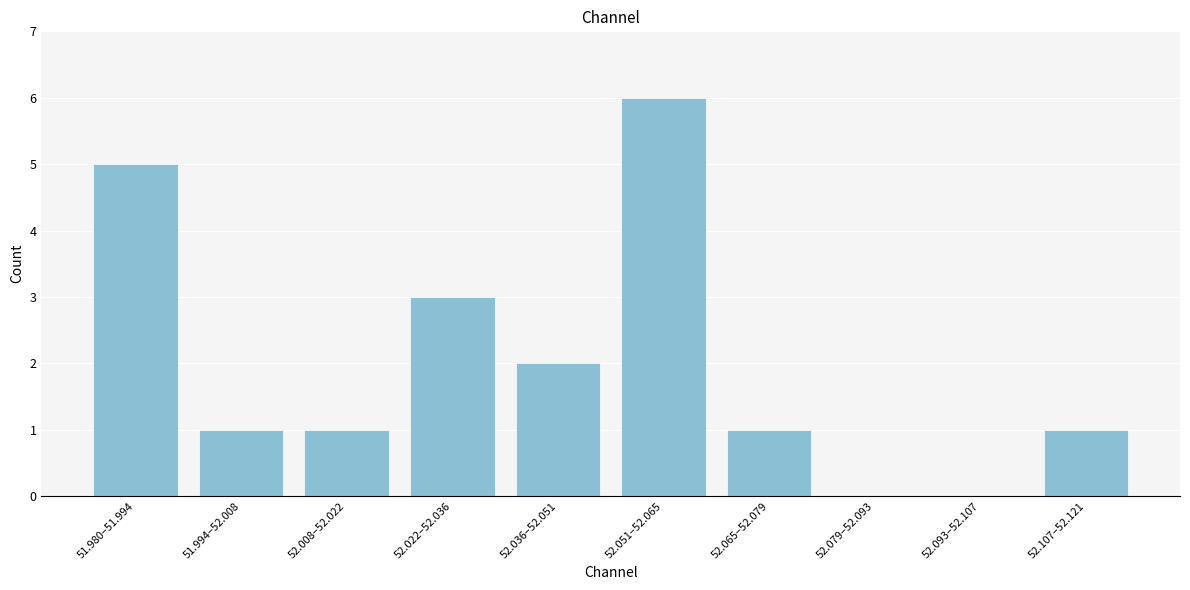

Reading left to right, extract all data points from this chart.

51.980–51.994=5	51.994–52.008=1	52.008–52.022=1	52.022–52.036=3	52.036–52.051=2	52.051–52.065=6	52.065–52.079=1	52.079–52.093=0	52.093–52.107=0	52.107–52.121=1